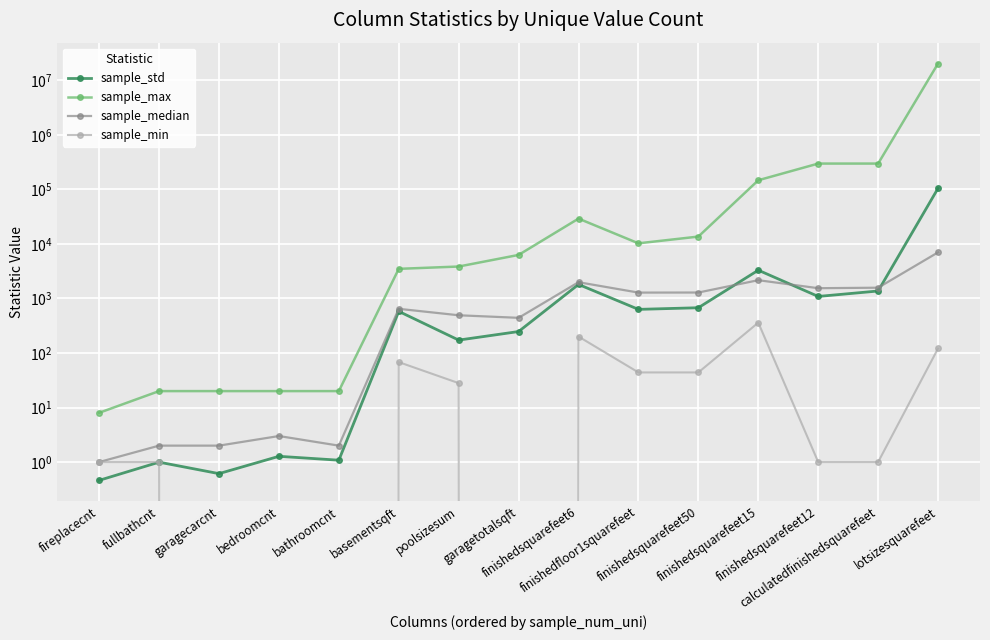

What is the difference between the highest and lowest values at calculatedfinishedsquarefeet?

297164.0